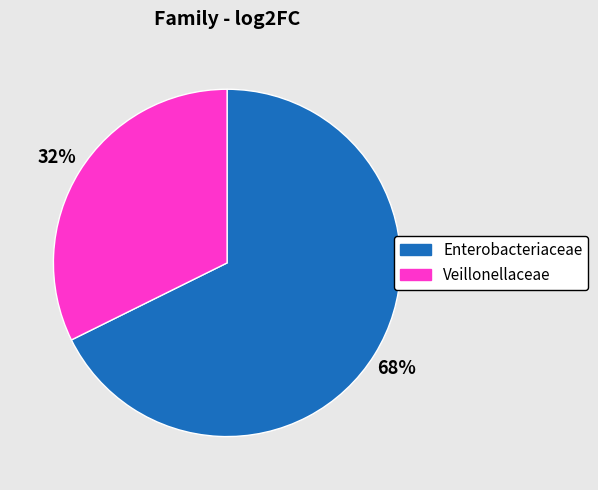

How many slices are in this pie chart?

2